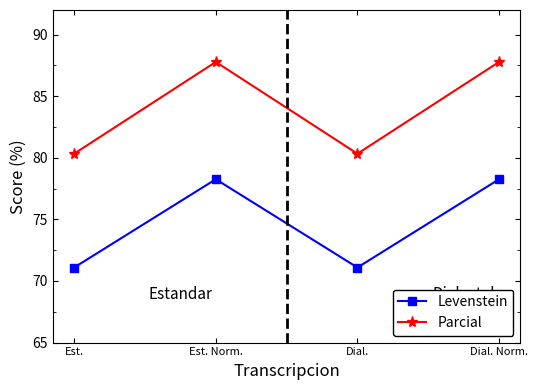

What is the difference between the highest and lowest values at Dial.?

9.2